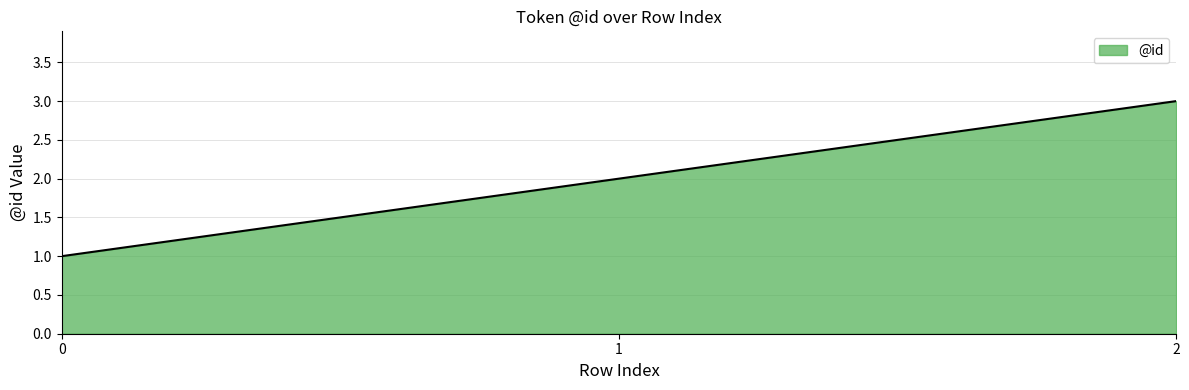

How many lines are shown in the chart?

1